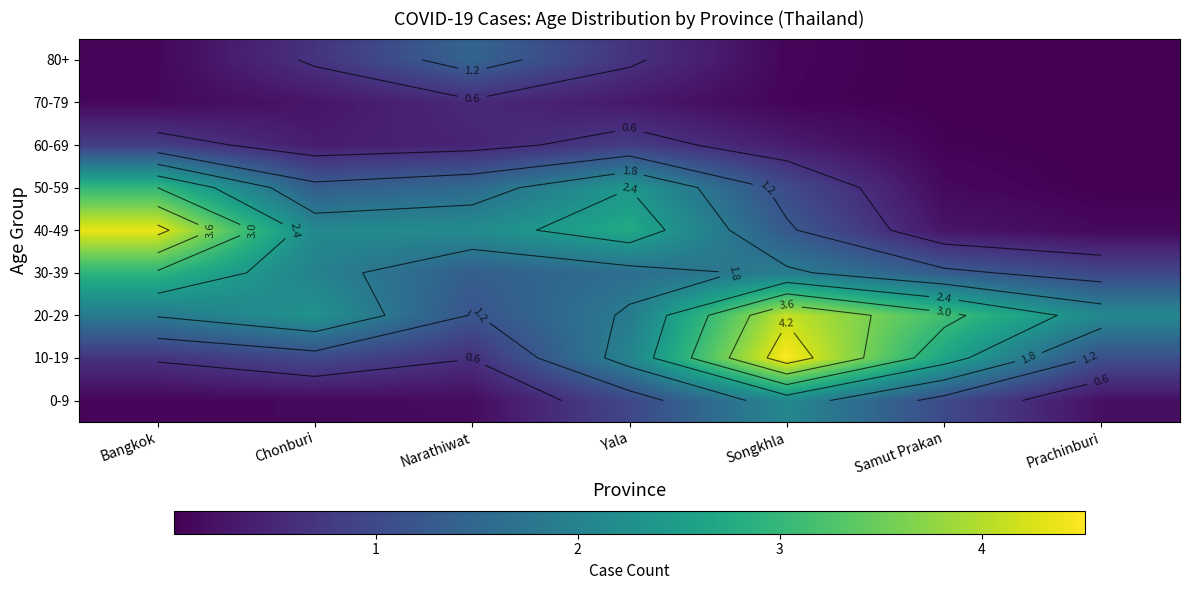

At which label does 10-19 reach its minimum?

Narathiwat